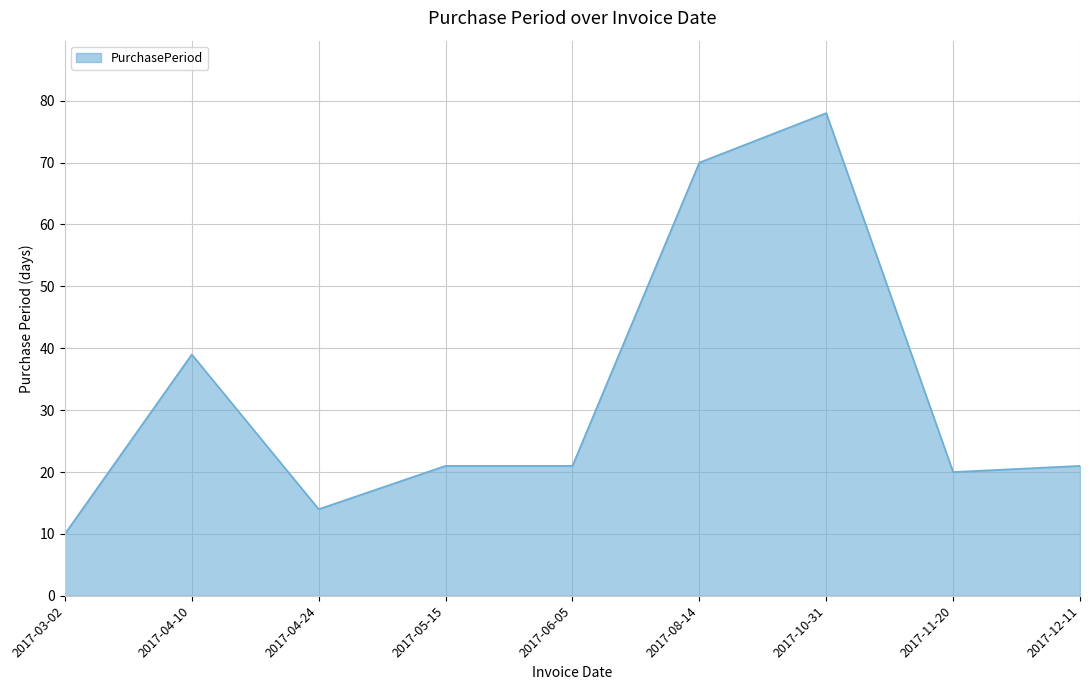

What is the minimum value shown in the chart?

10